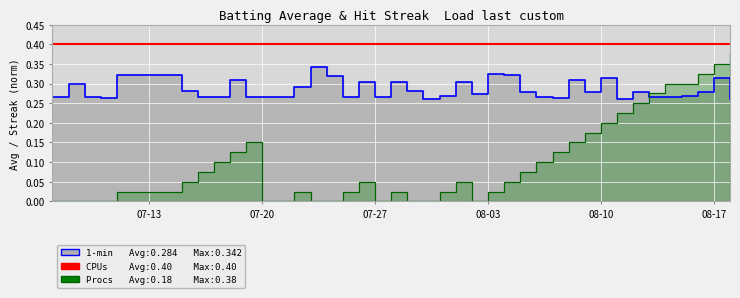

What is the average value of the streak series?

0.1